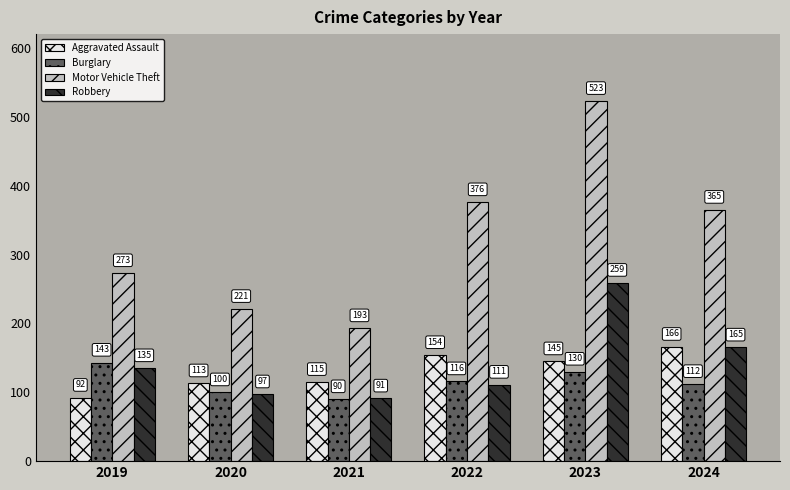

Is it true that Burglary equals 116 at 2022?

True